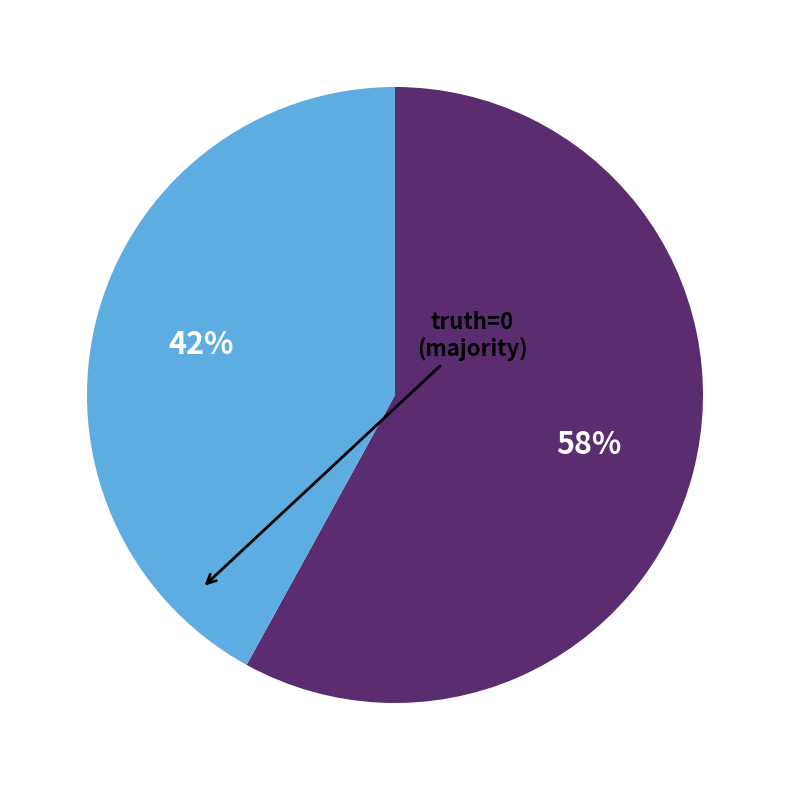

To the nearest percent, what is the average slice percentage?

50%